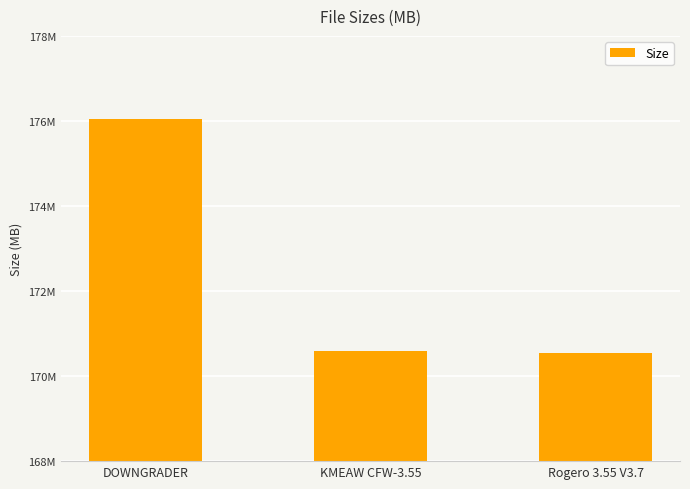

Reading right to left, what are all the values shown in this chart?

Rogero 3.55 V3.7=170.6	KMEAW CFW-3.55=170.6	DOWNGRADER=176.0